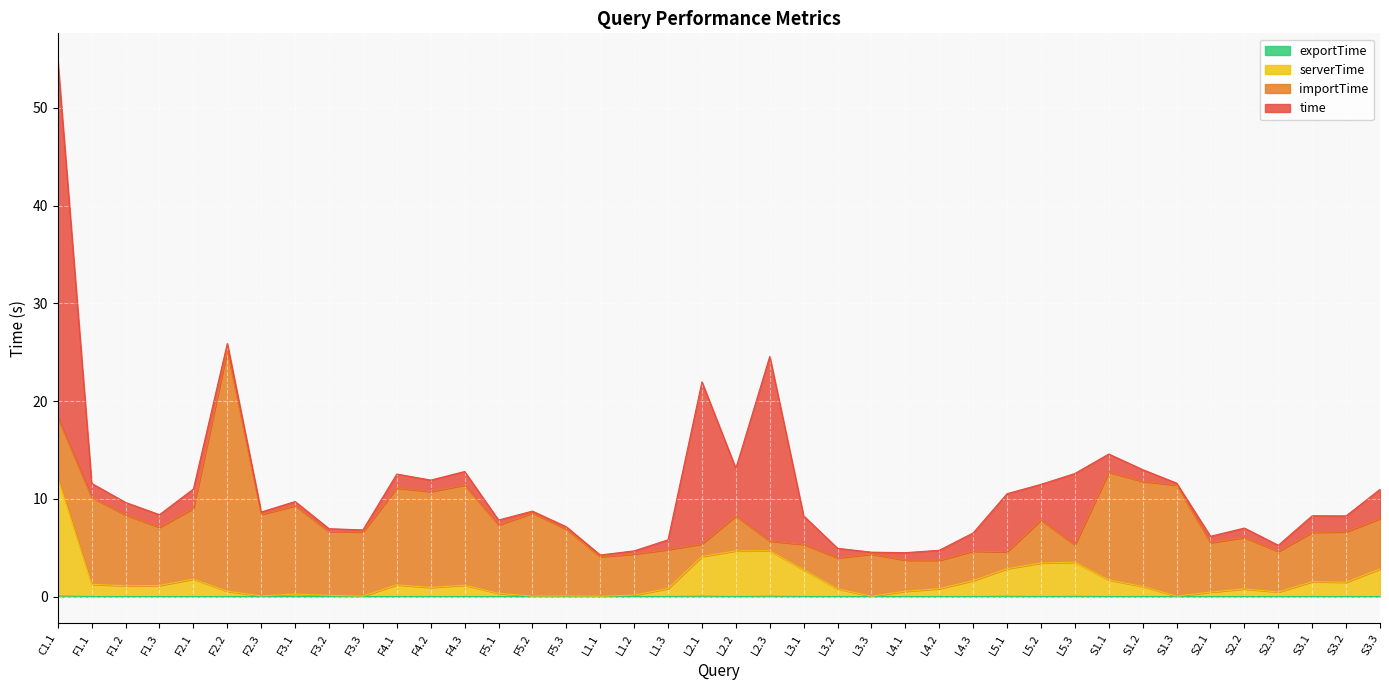

What is the label of the 40th point from the left?

S3.3